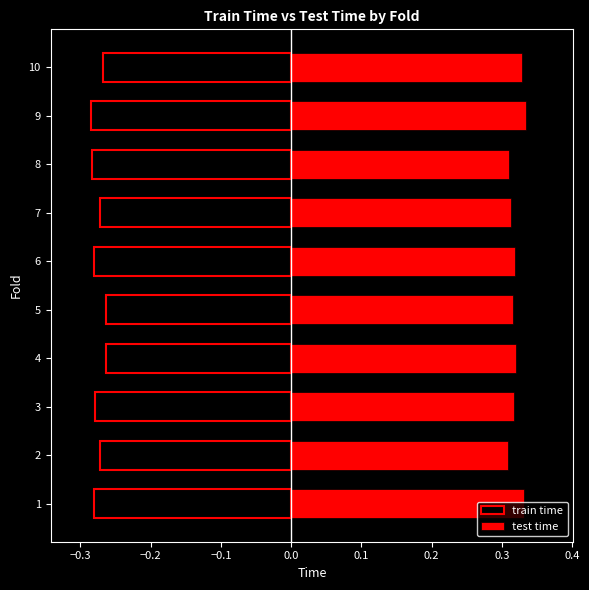

The value of train time at 10 is -0.2. True or false?

False